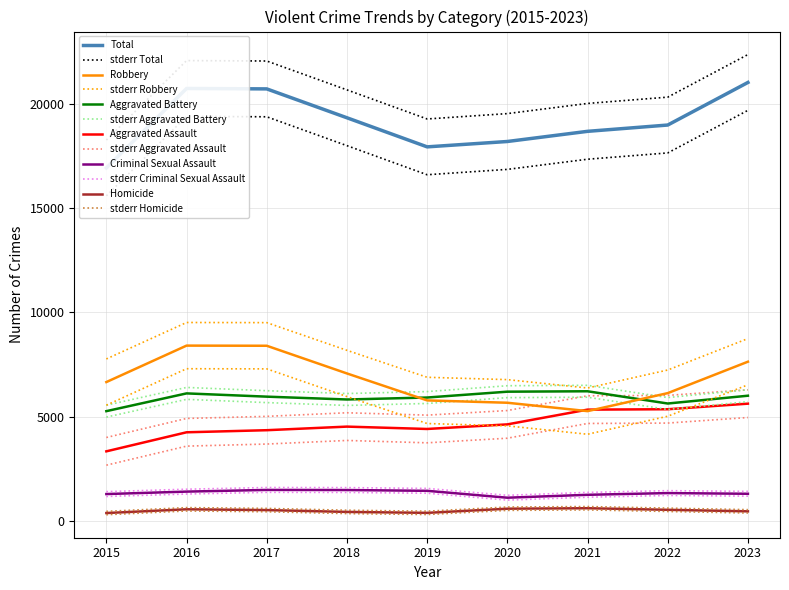

Count the number of data series in this chart.

6